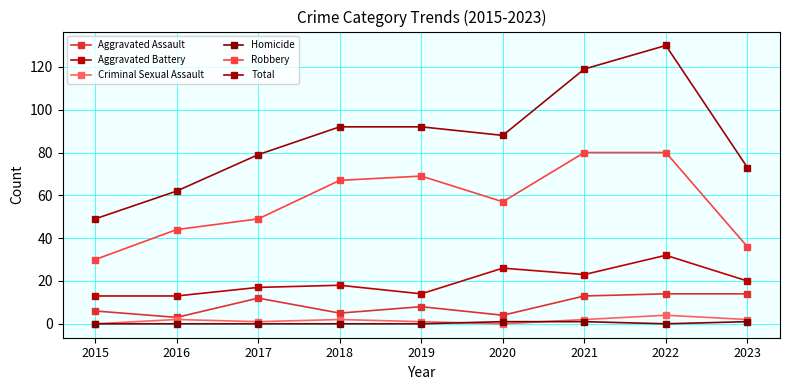

What is the value of the Robbery point at the 4th from the left?

67